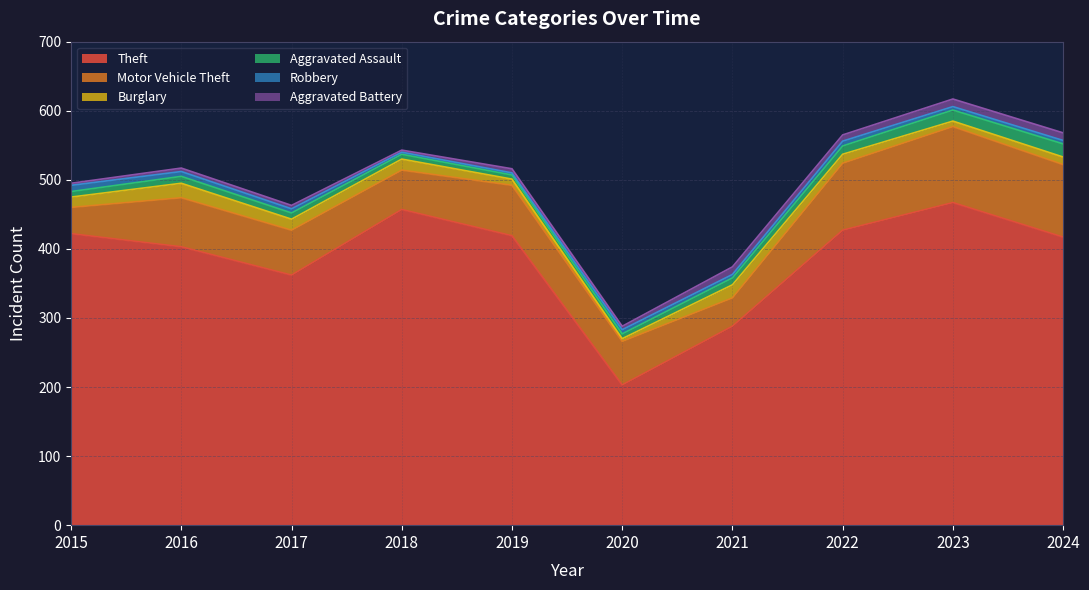

How many interior local valleys does the Robbery series have?

1